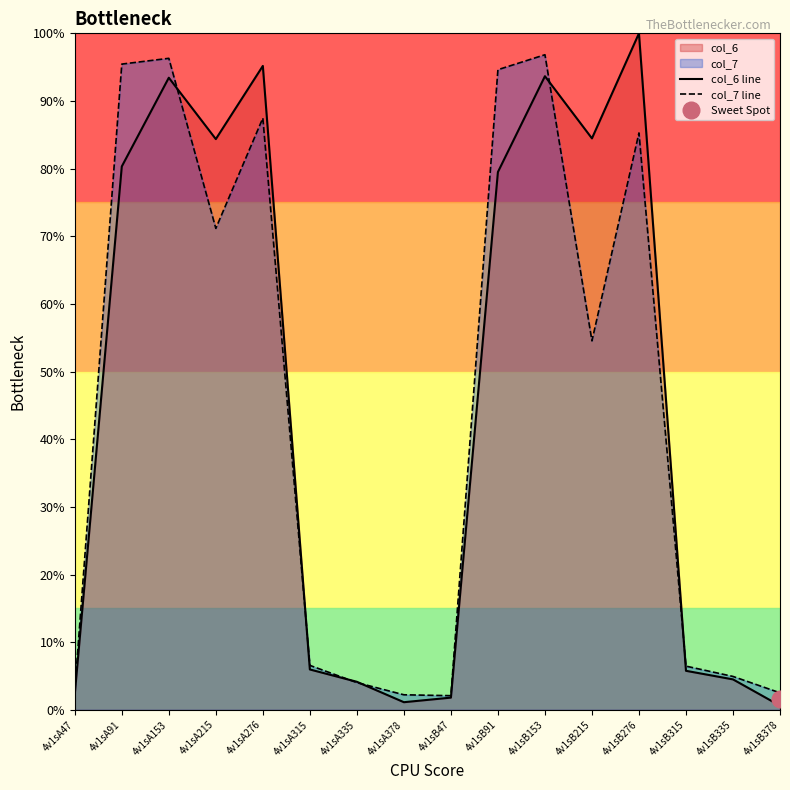

The value of col_7 line at 4v1sB215 is 54.5. True or false?

True